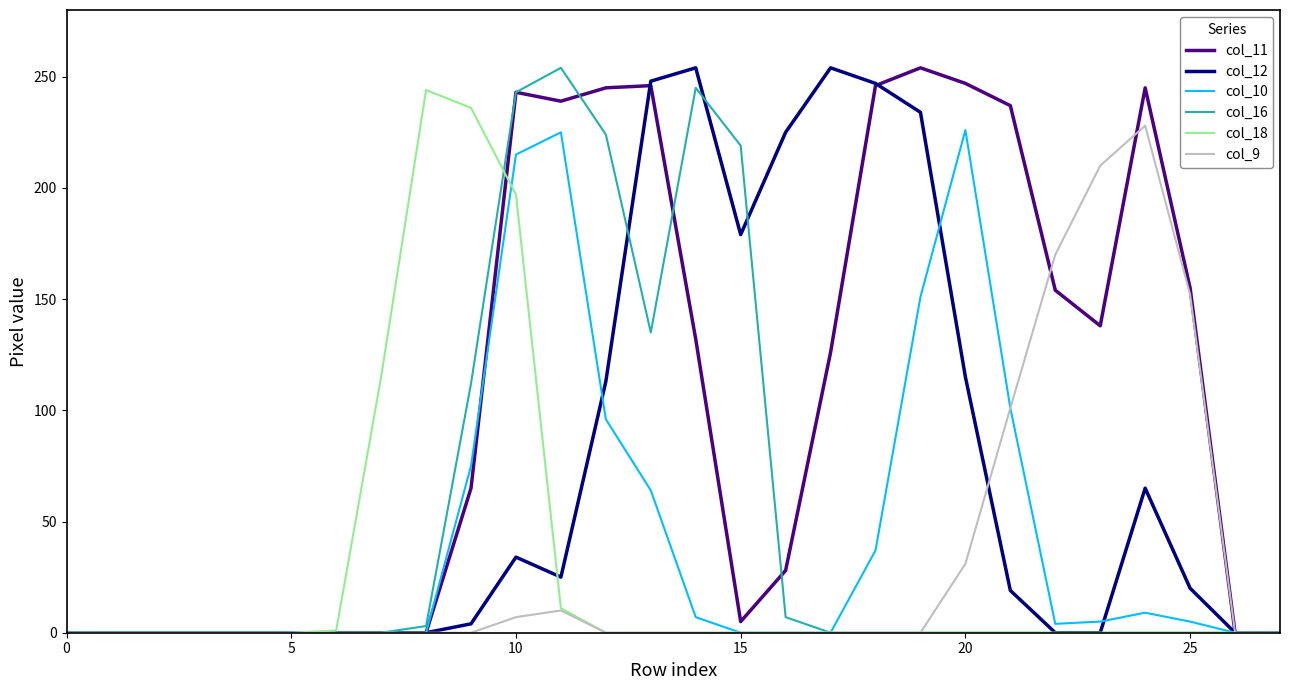

Which series has the largest total across all categories?

col_11